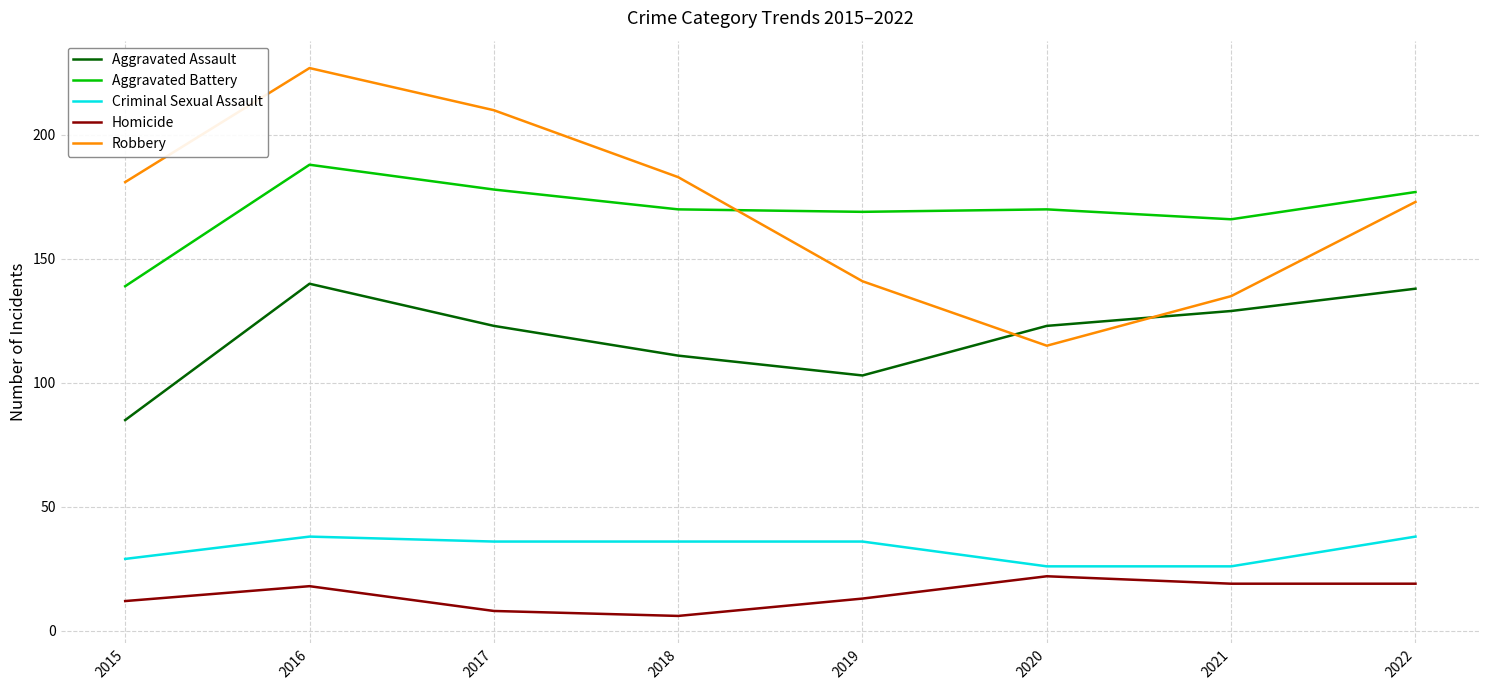

What is the difference between the maximum and minimum values in the Aggravated Assault series?

55